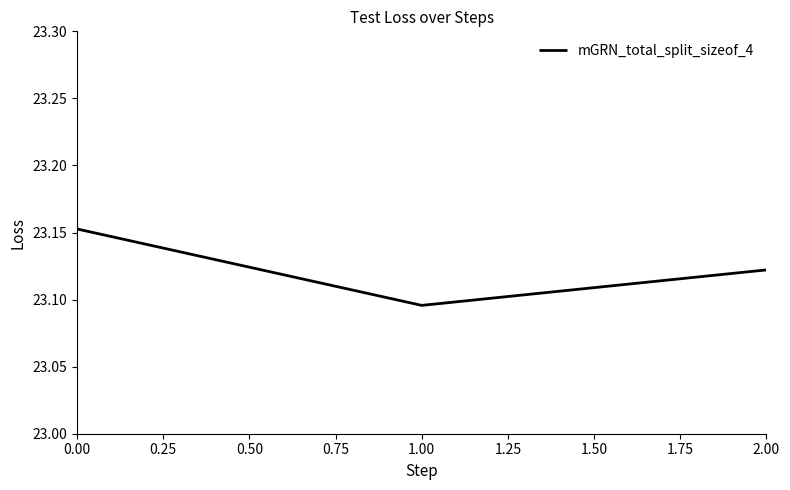

True or false: the data shows 38.5 at 0.00.

False